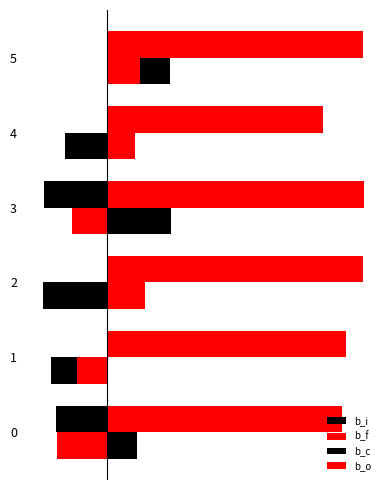

True or false: b_f has a value of 2.1 at 1.

False